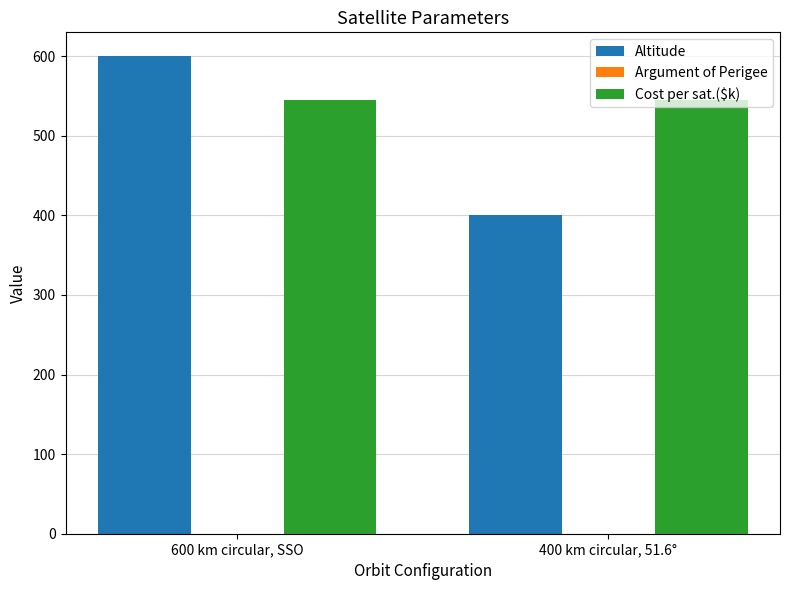

What is the label of the 1st bar from the right?

400 km circular, 51.6°